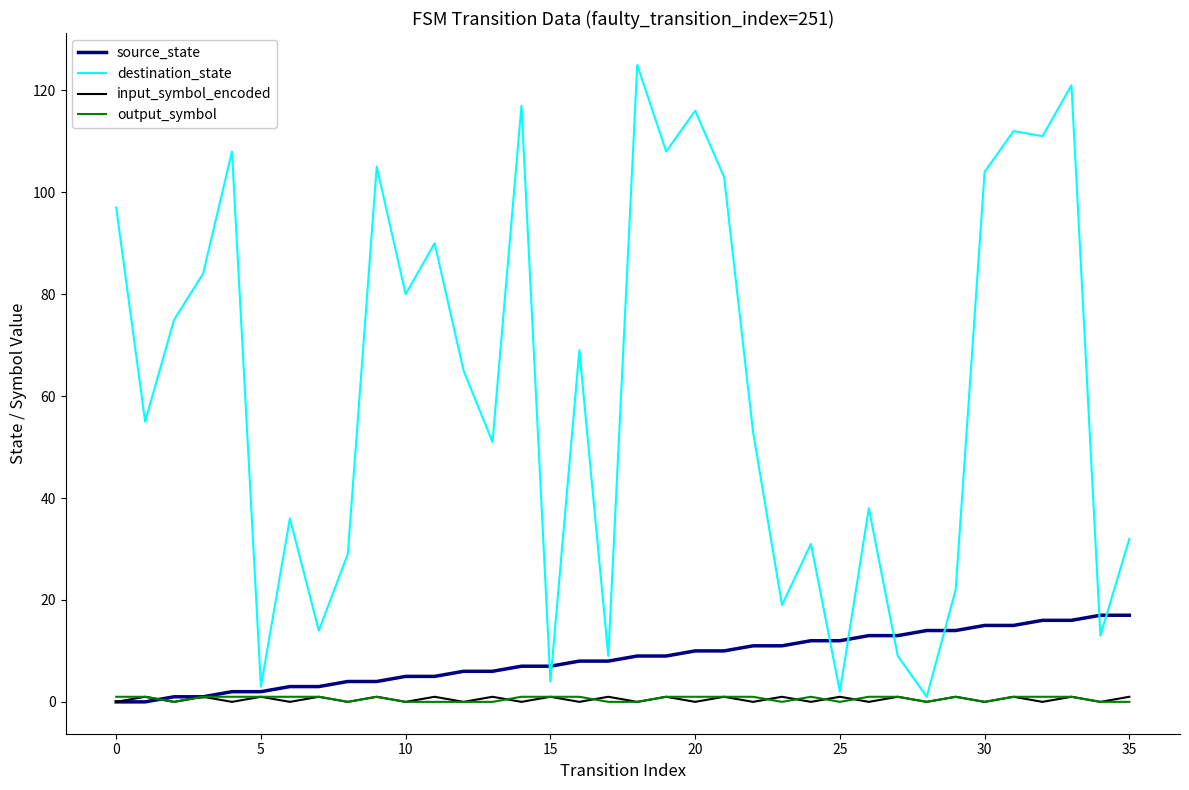

What is the maximum value shown in the chart?

125